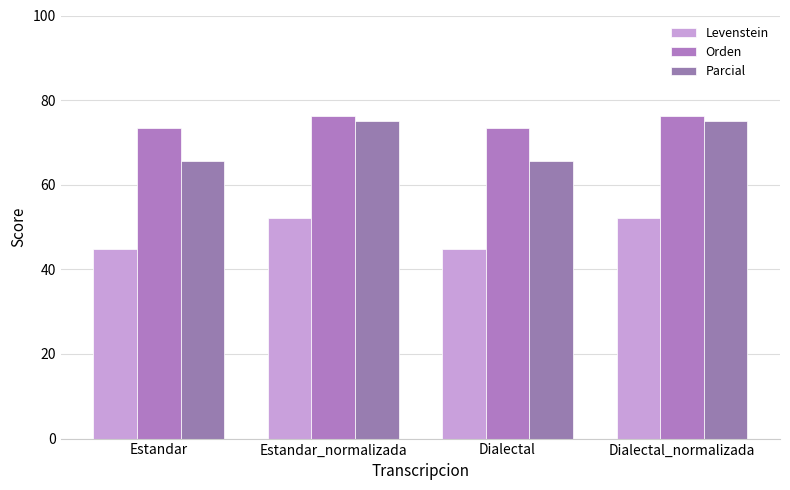

Which series has the largest total across all categories?

Orden